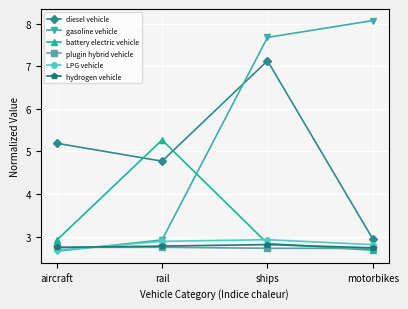

Is this an area chart (filled region under the line)?

No